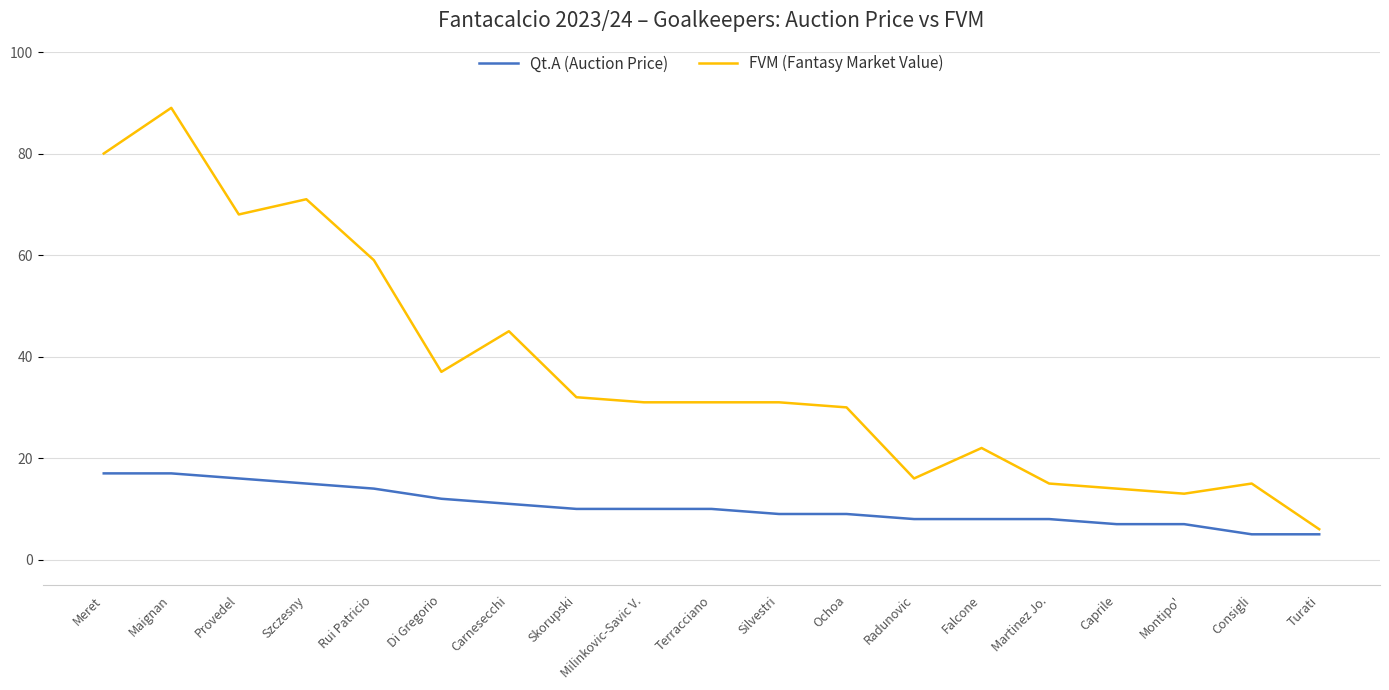

List the series in order of their overall mean, lowest first.

Qt.A (Auction Price), FVM (Fantasy Market Value)